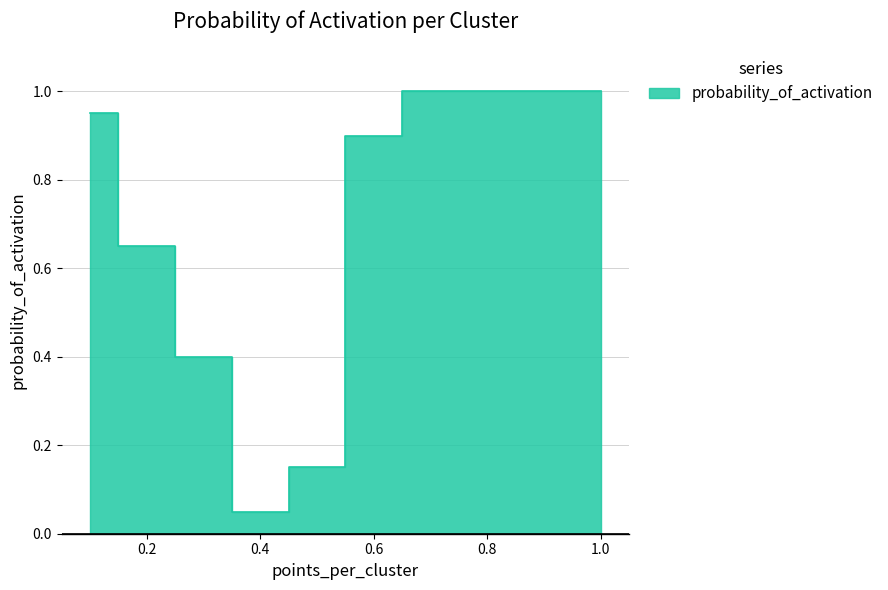

The chart shows a value of 0.5 at 0.8. True or false?

False